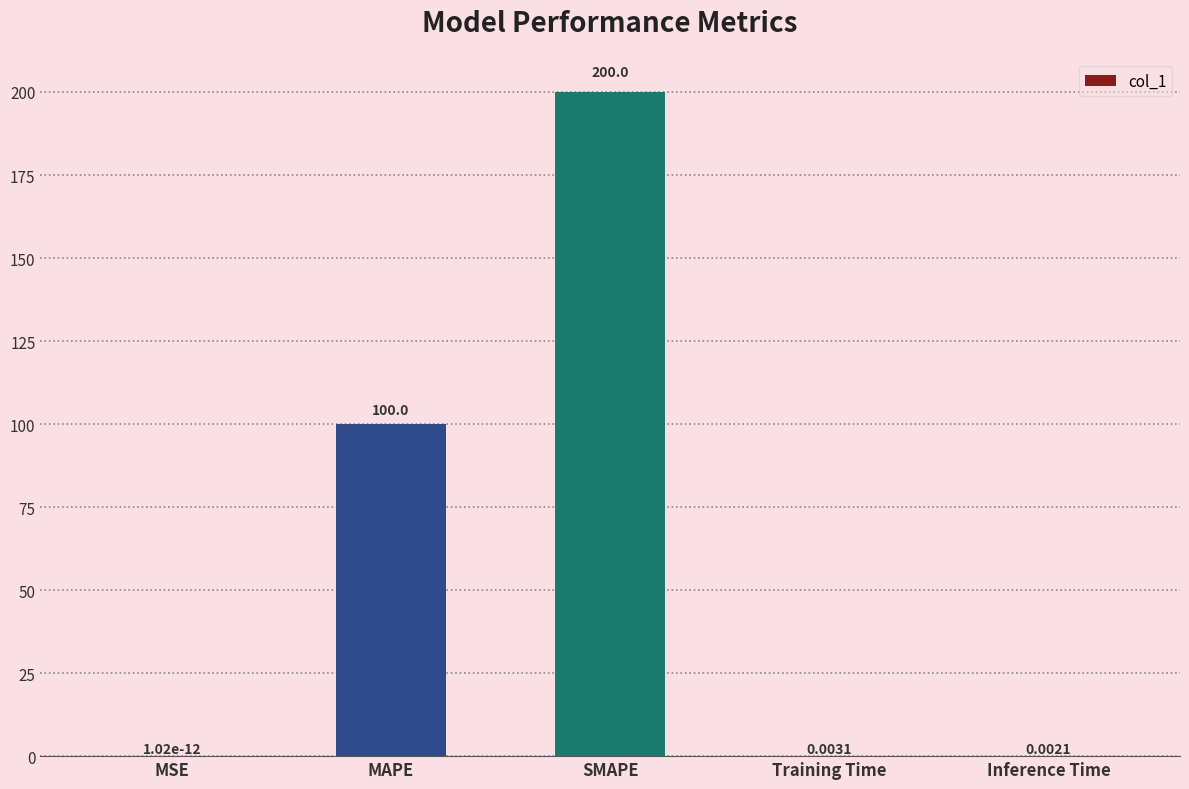

Is it true that the value at MSE is 0.0?

True